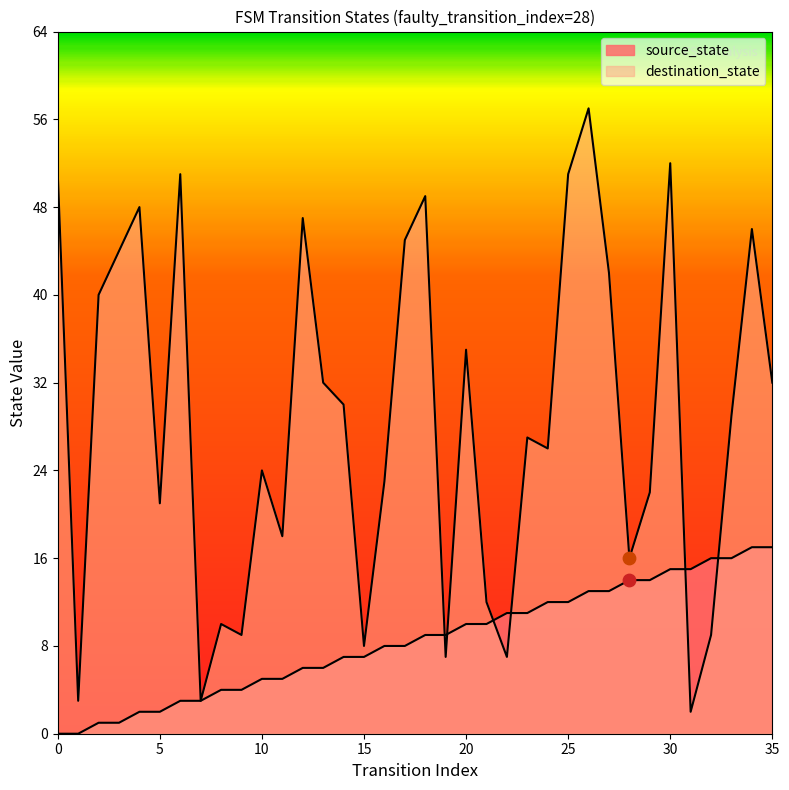

Which series contains the lowest Y value?

source_state